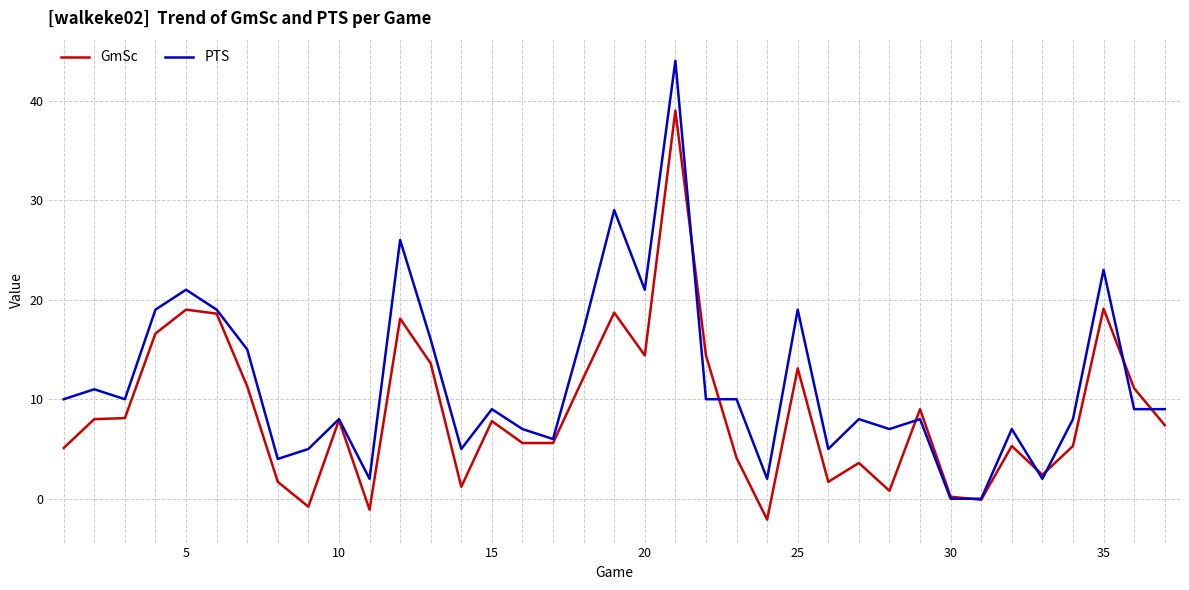

Does the chart have visible grid lines?

Yes